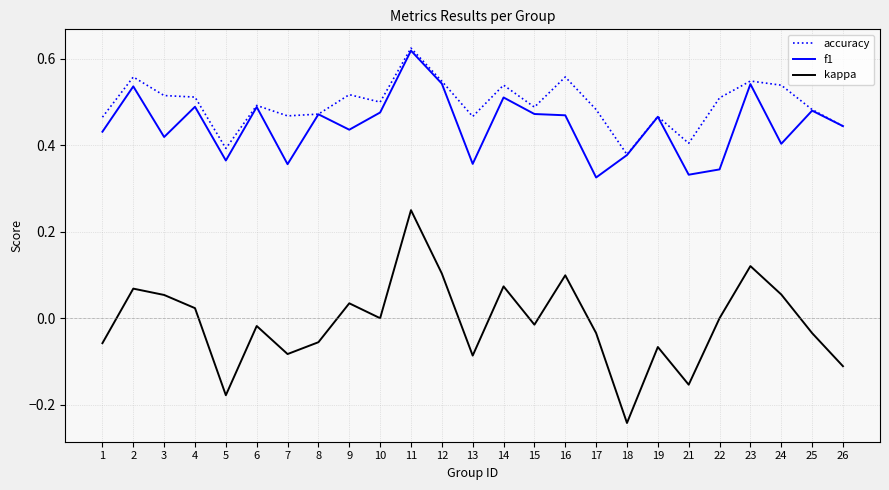

The value of kappa at 8 is -0.0. True or false?

False